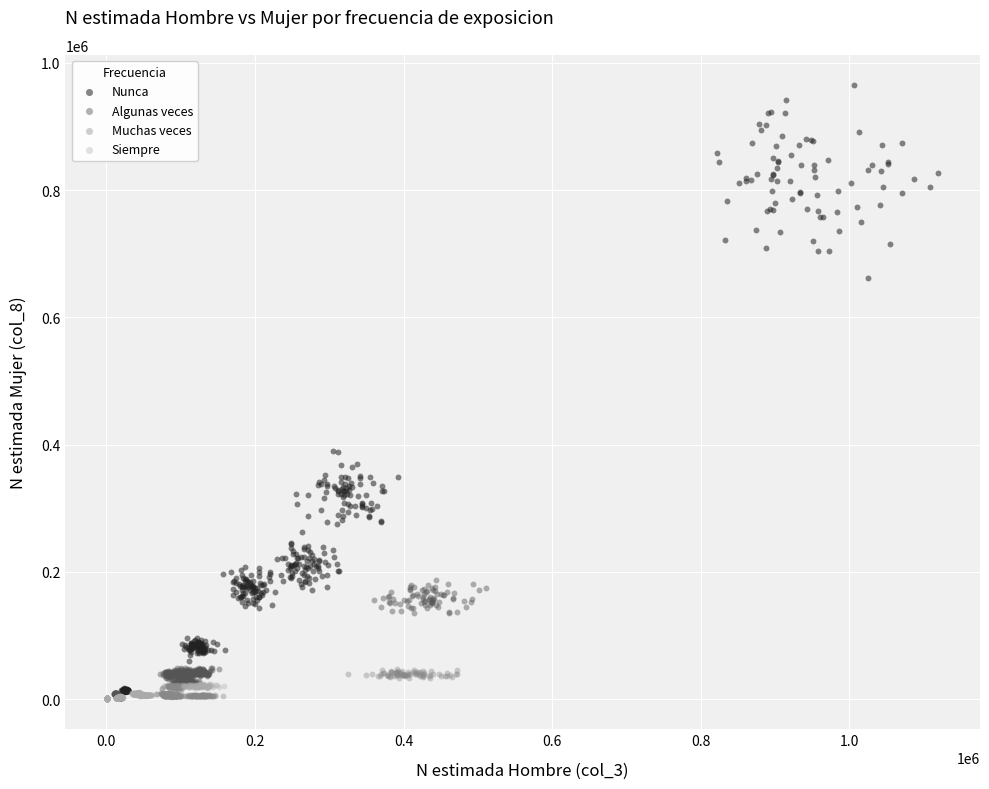

Which series has the widest spread of Y values?

Nunca